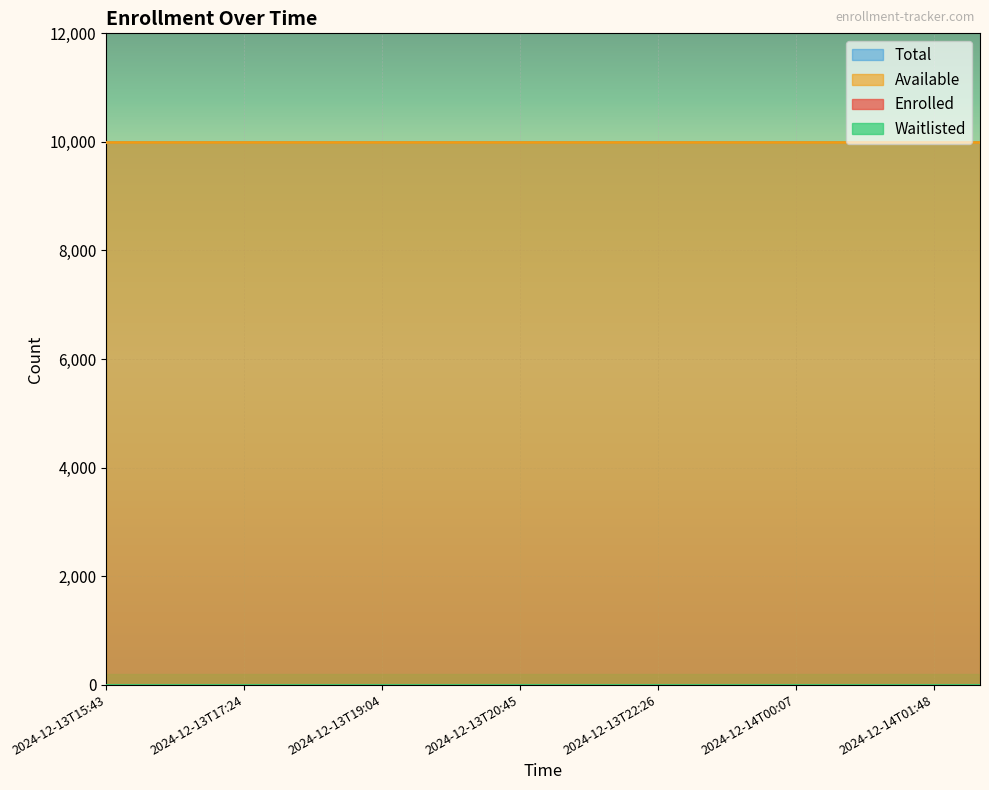

Between 2024-12-13T19:38 and 2024-12-14T00:40, which series saw the biggest shift?

enrolled